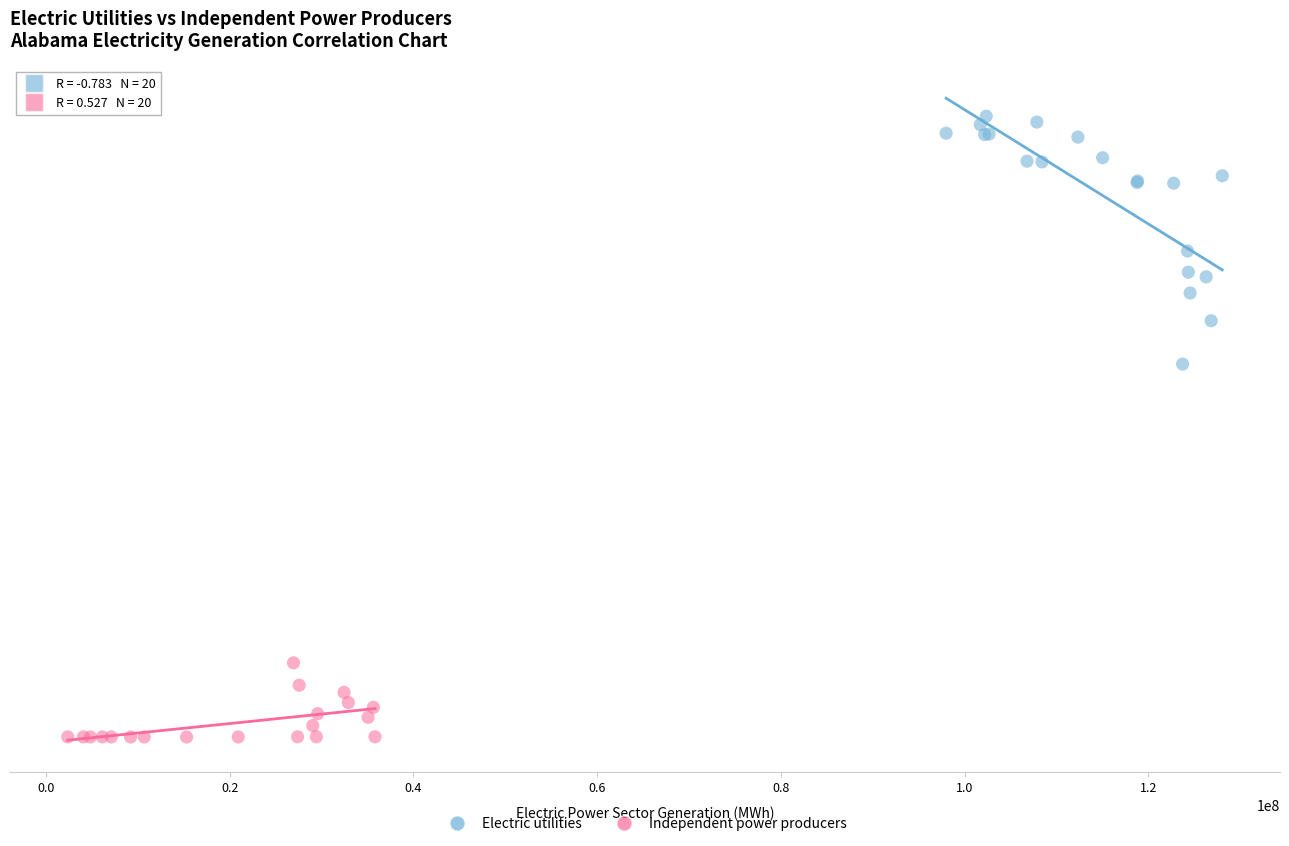

Which series reaches the maximum Y coordinate?

Electric utilities